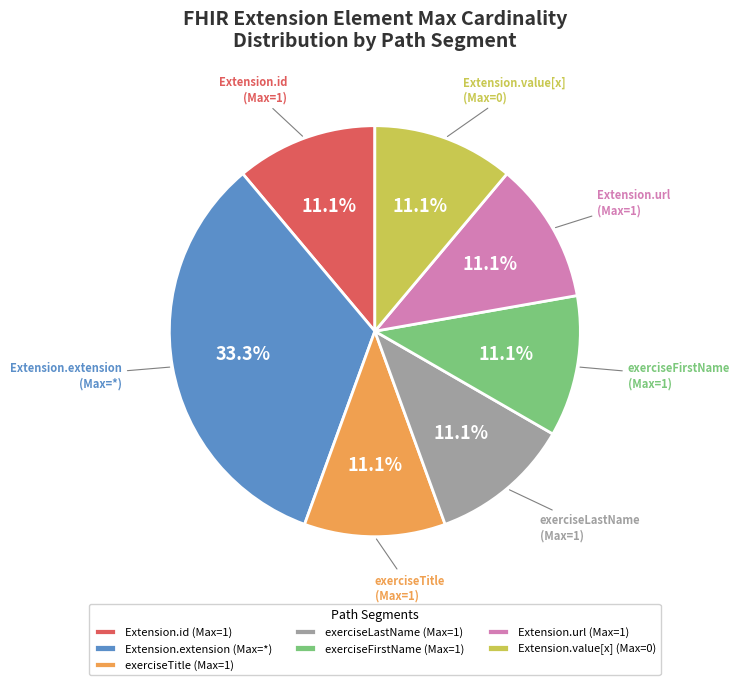

Approximately how many times larger is the value at exerciseTitle (Max=1) compared to Extension.value[x] (Max=0)?

1.0